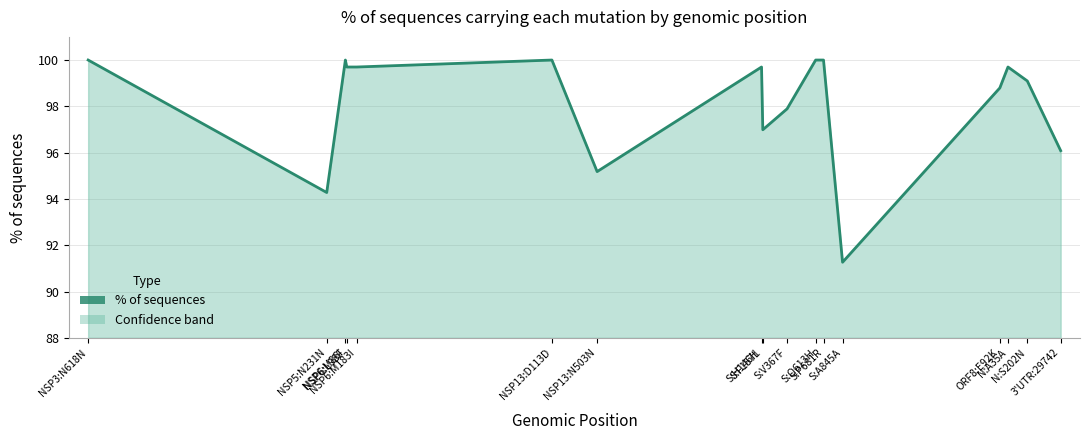

Reading left to right, transcribe all the data shown in this chart.

100.0	94.3	100.0	99.7	99.7	100.0	95.2	99.7	97.0	97.9	100.0	100.0	91.3	98.8	99.7	99.1	96.1